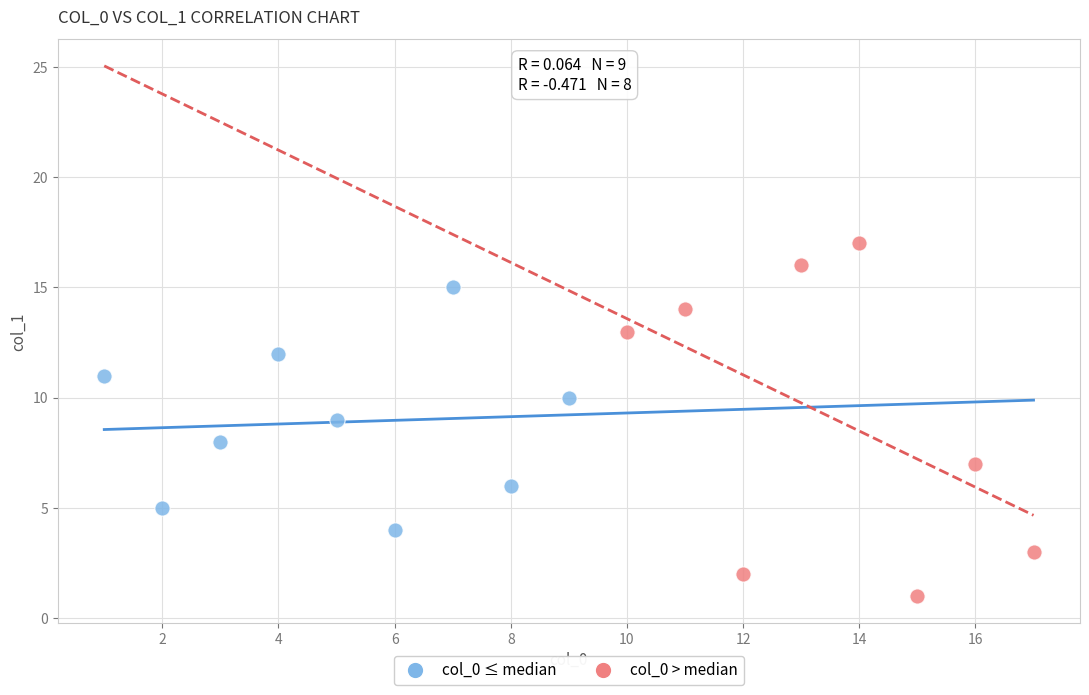

Which series contains the lowest Y value?

col_0 > median